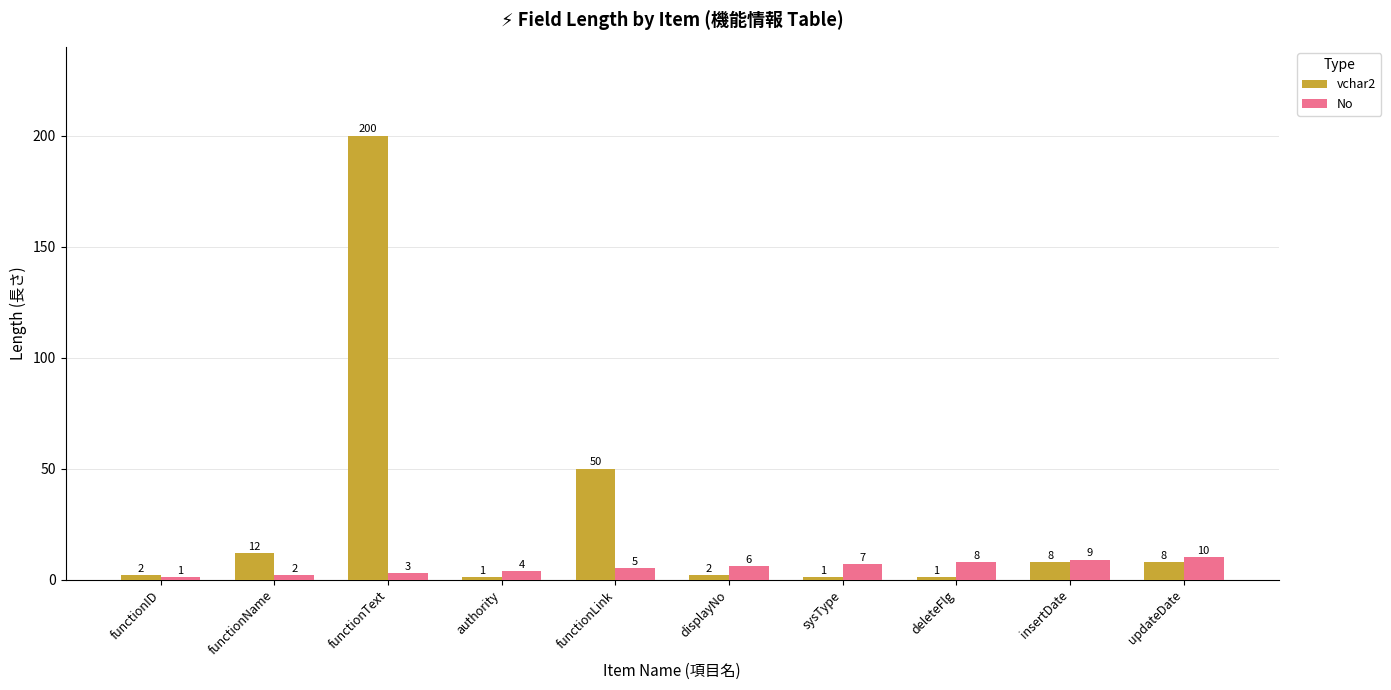

Rank the series by their maximum value, from highest to lowest.

vchar2, No